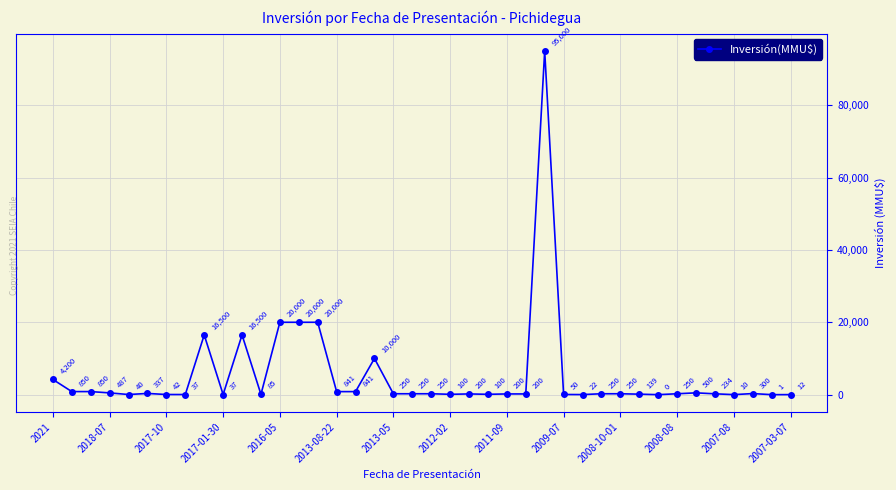

How many categories are shown in the chart?

40